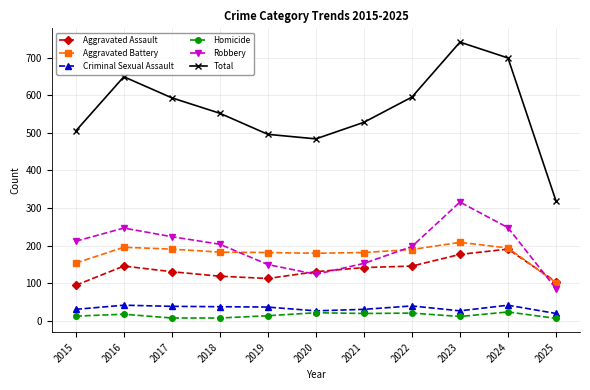

How many series are shown in this chart?

6